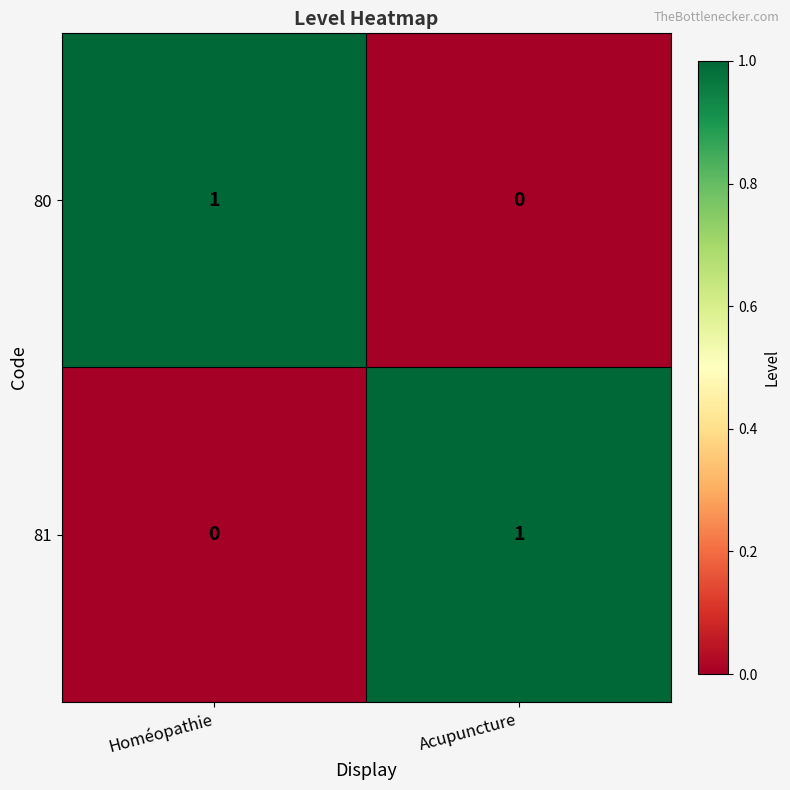

Reading right to left, transcribe all the data shown in this chart.

80: 0	1
81: 1	0